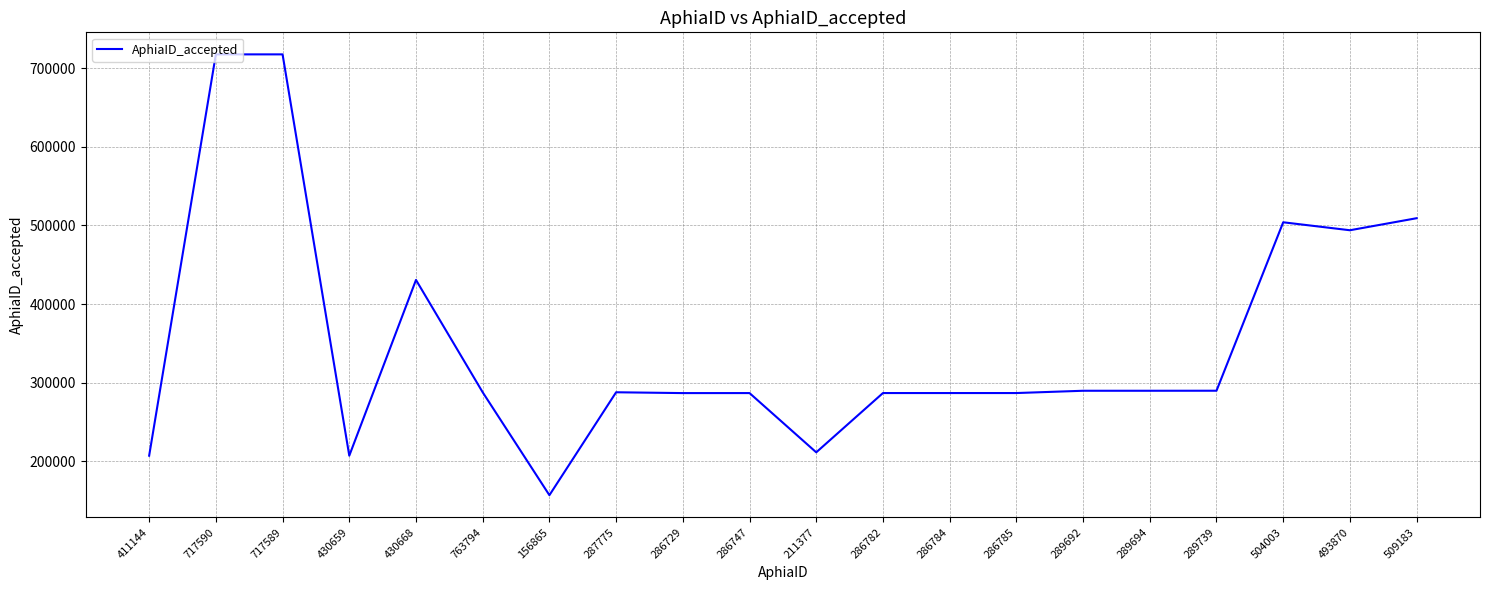

Where does the data first go above 287775?

717590